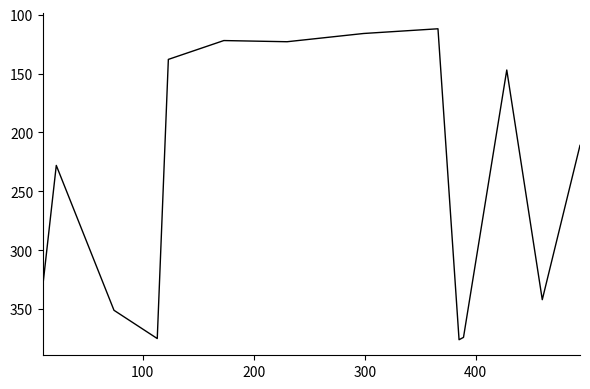

What is the difference between the maximum and minimum values?

264